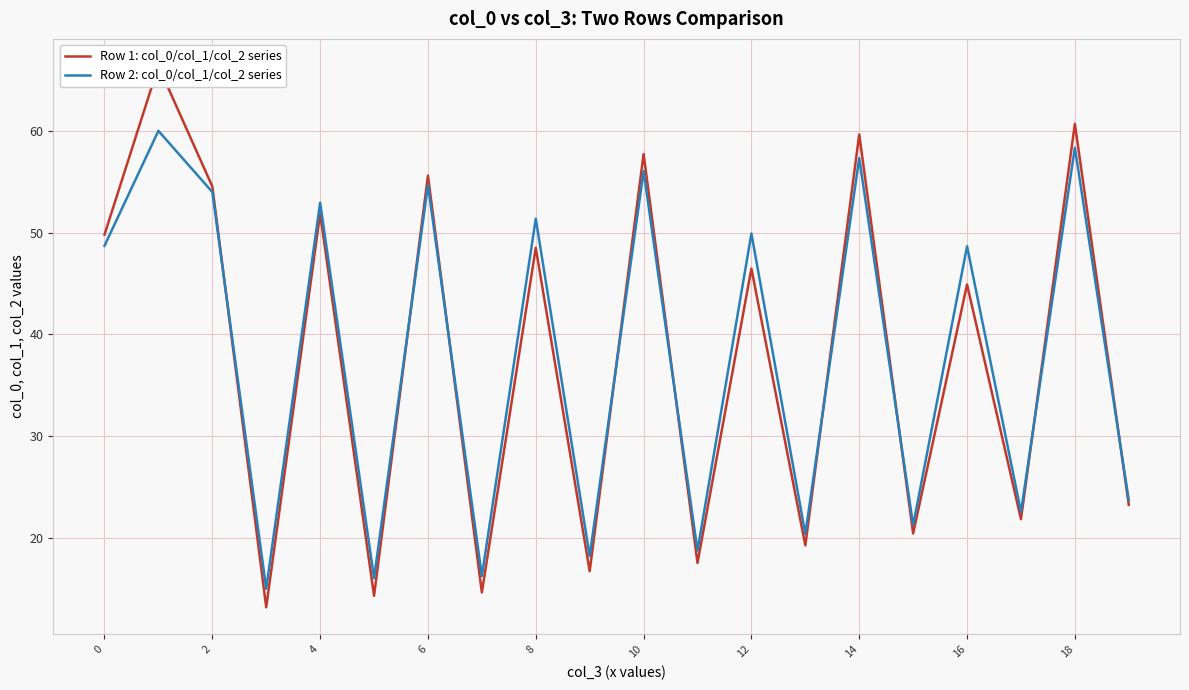

In Row 2: col_0/col_1/col_2 series, how many points are lower than both neighbors (excluding endpoints)?

8